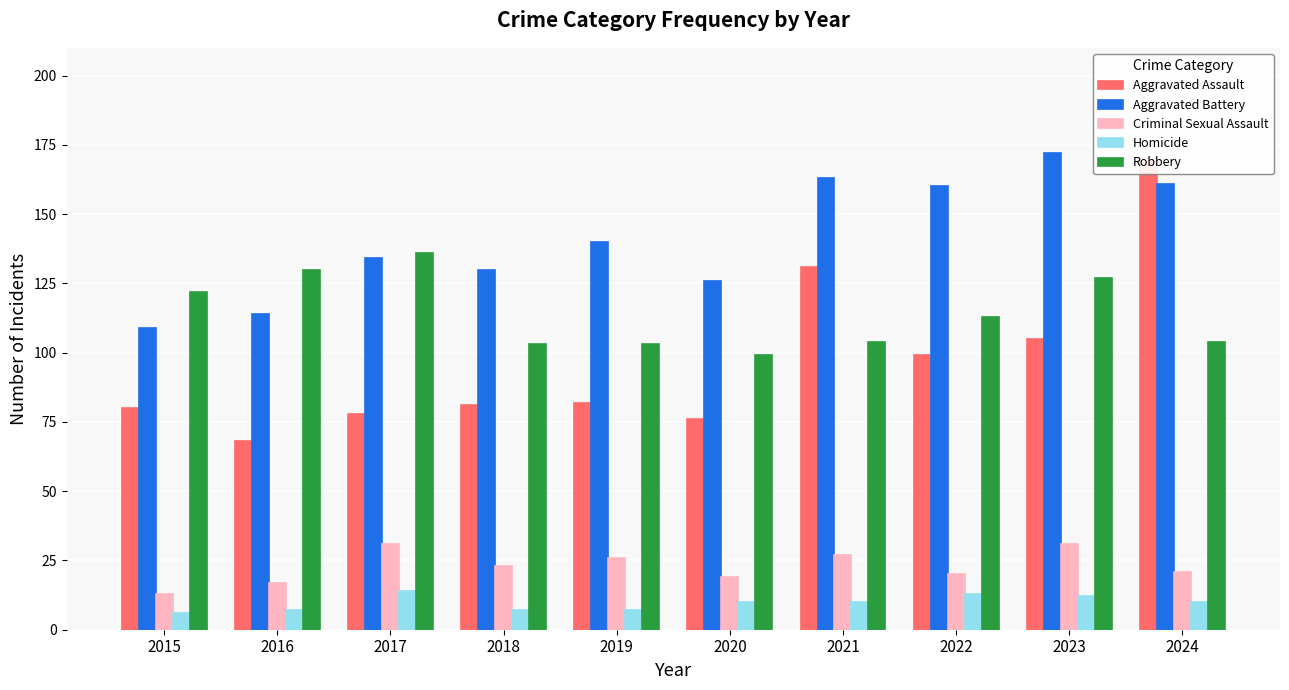

Which series changed the most between 2017 and 2021?

Aggravated Assault